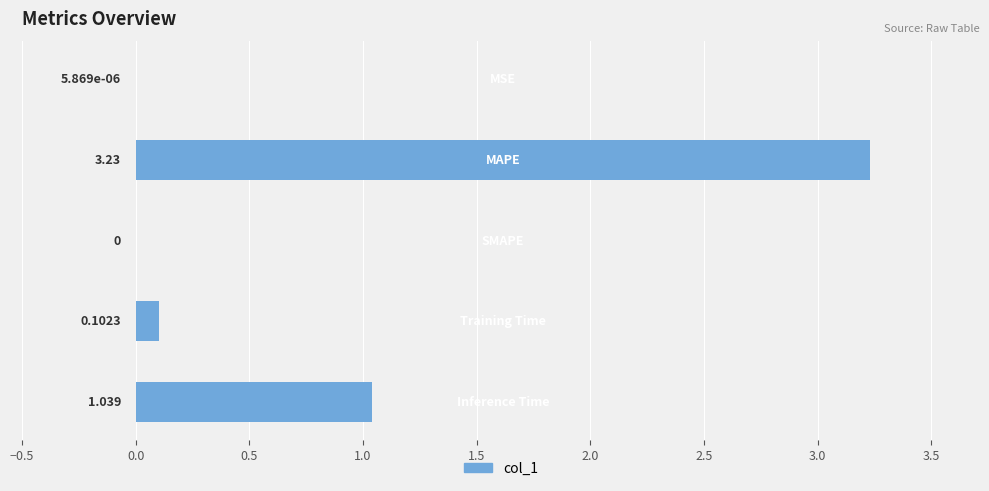

Count the number of values greater than 0.

4